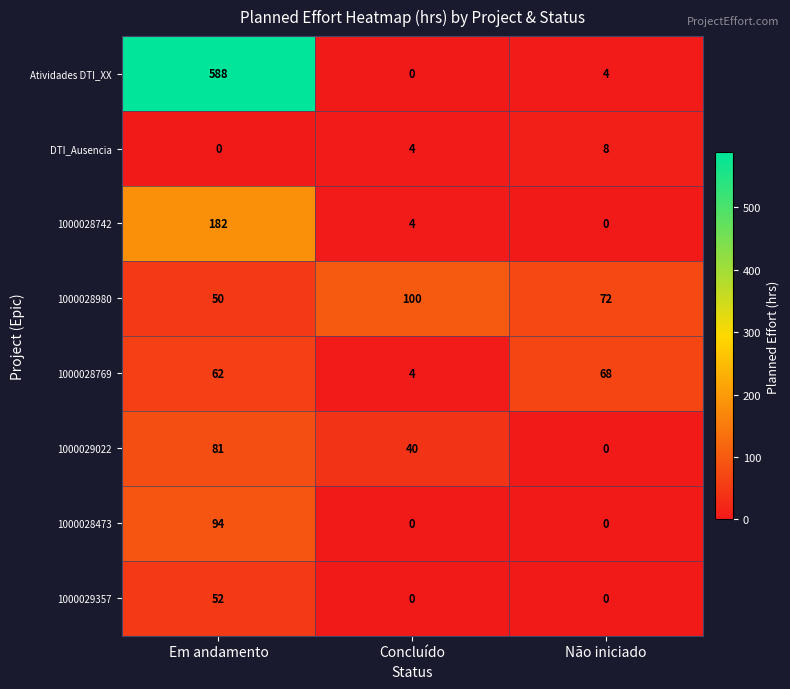

Is it true that 1000028473 equals -49 at Não iniciado?

False